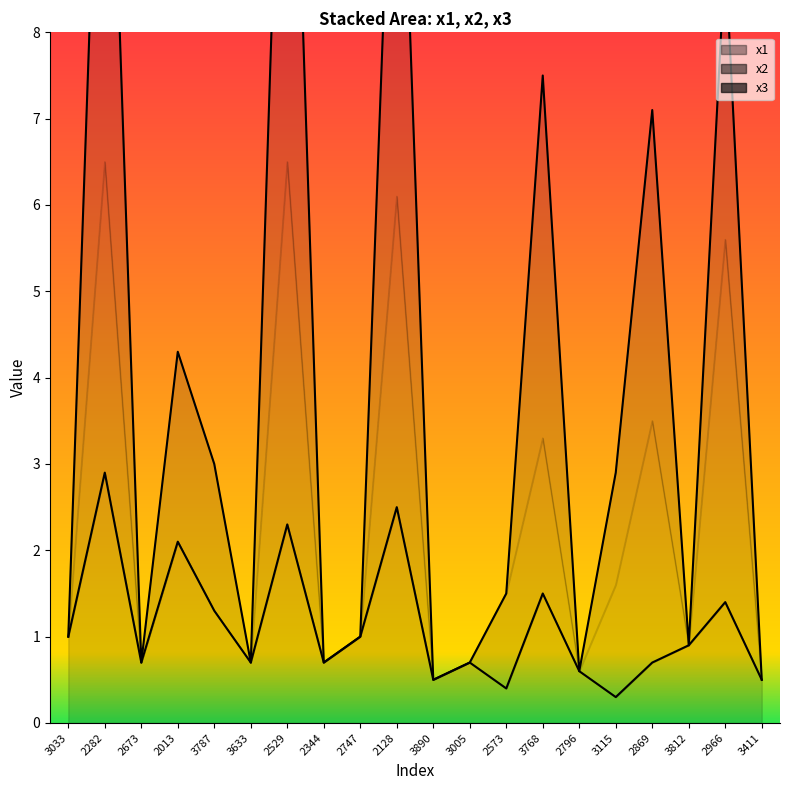

What is the label of the 13th point from the right?

2344